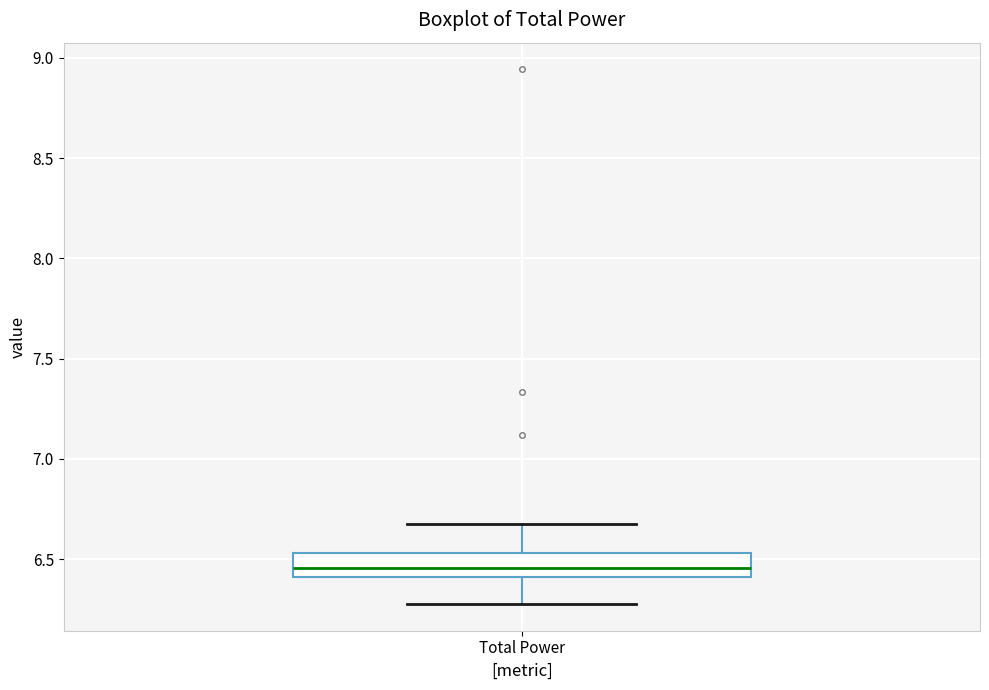

Where does the median line of the box for Total Power sit on the y-axis? The values are not printed on the chart, so give them approximately, as read against the axis.

6.45